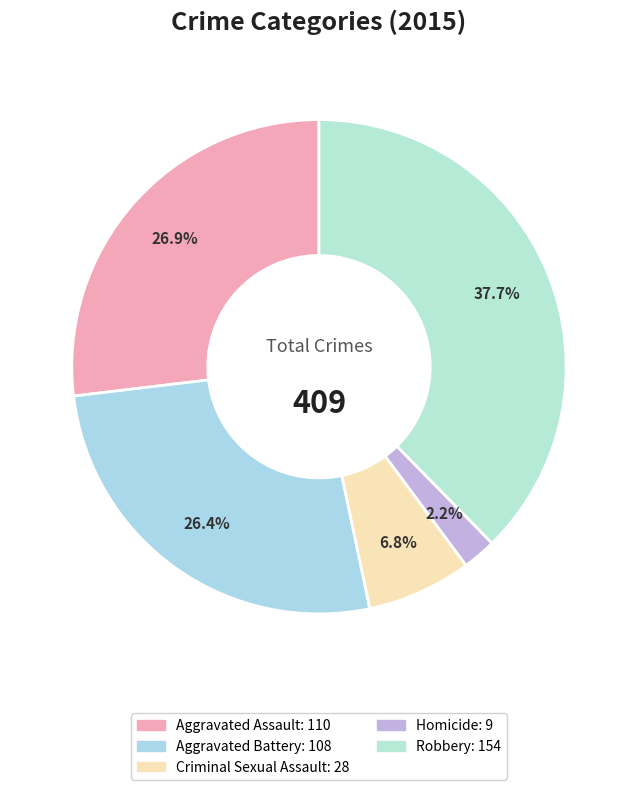

To the nearest percent, what percentage of the pie is Aggravated Assault?

27%